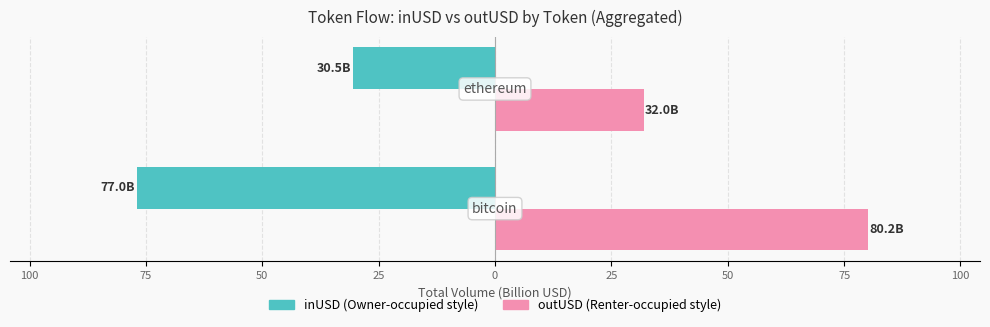

Does the chart contain any negative values?

Yes